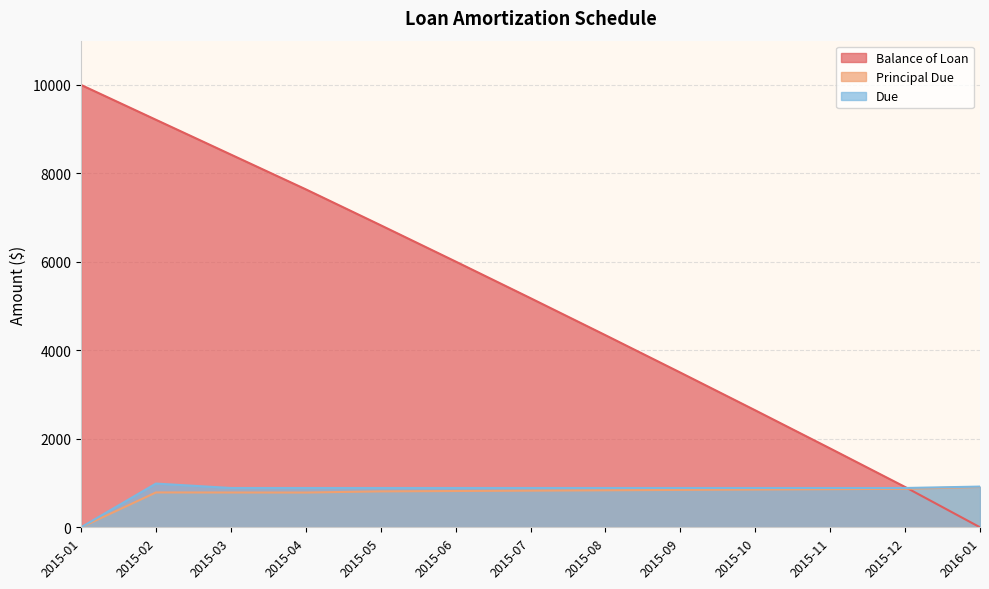

What is the total value across all series at 2015-05?

8528.3